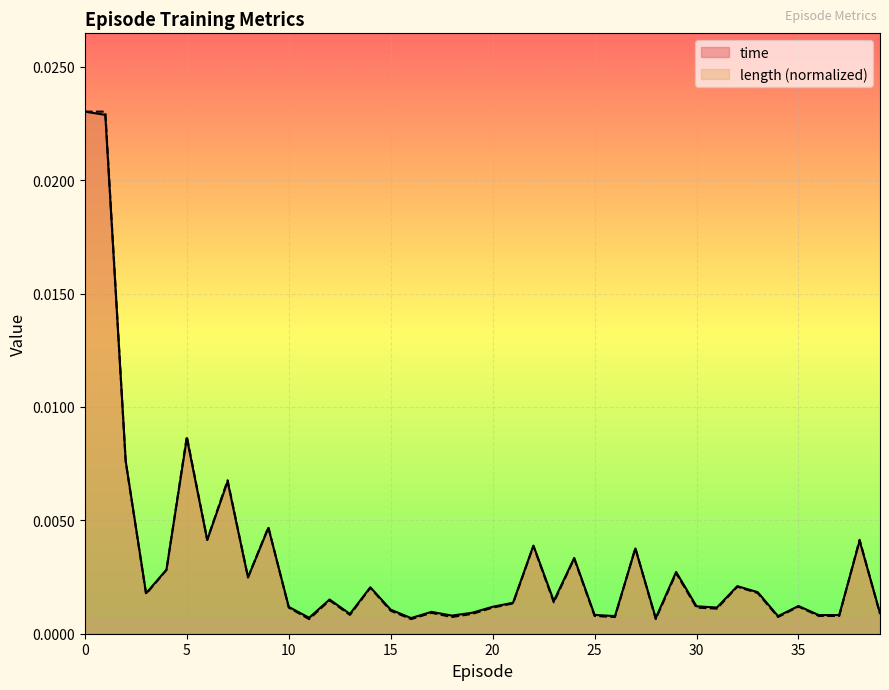

Where do time and length first cross each other?

1 and 2